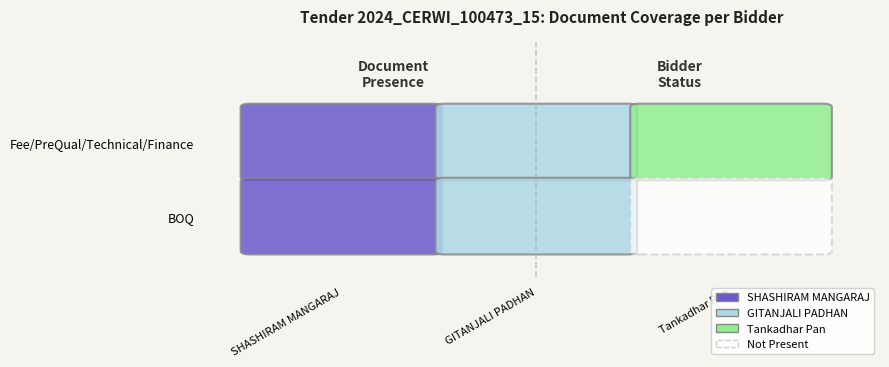

Which series has the largest range (max minus min)?

Fee/PreQual/Technical/Finance